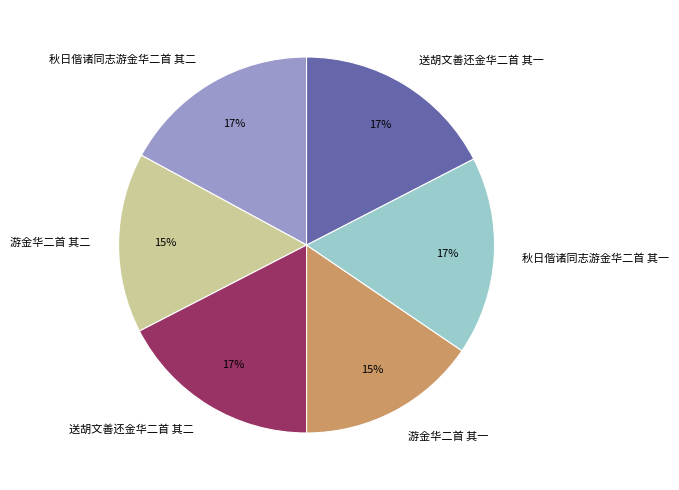

Is there any slice that represents more than half of the pie?

No